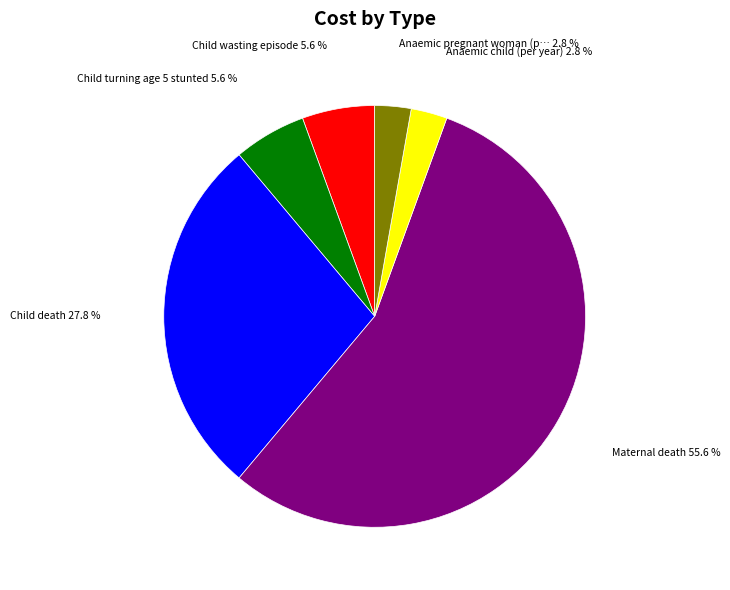

Is there a majority slice in this chart?

Yes